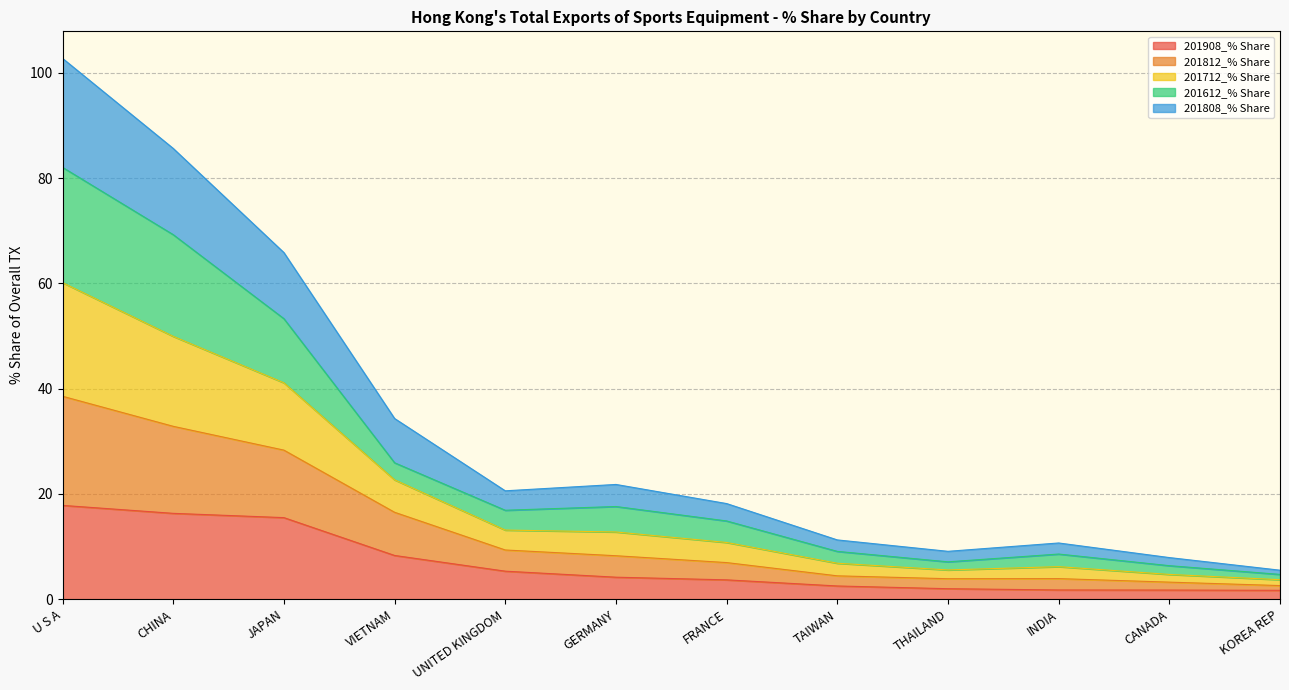

What are all the series names shown in the legend?

201908_% Share, 201812_% Share, 201712_% Share, 201612_% Share, 201808_% Share